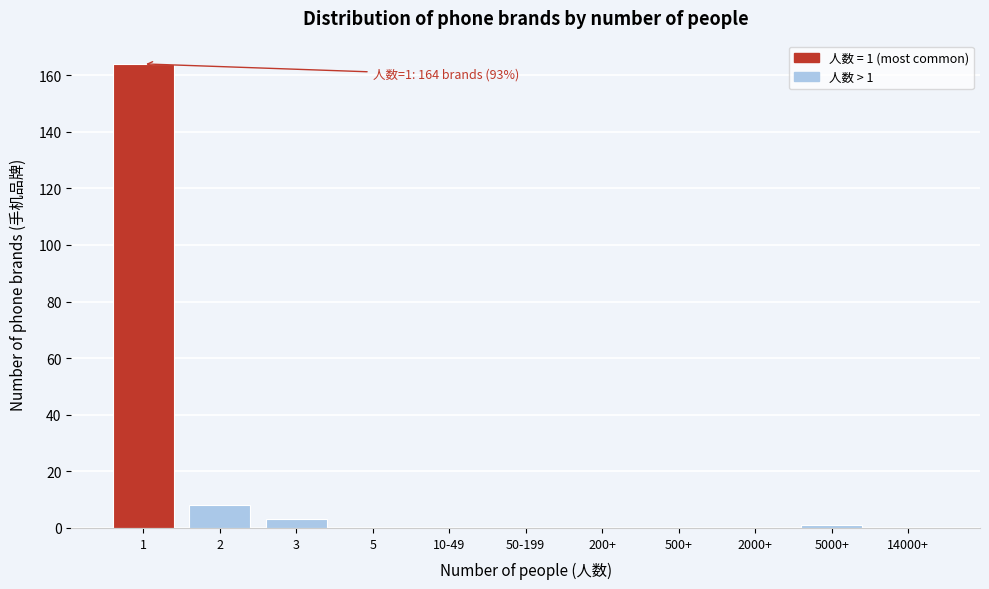

Reading right to left, list all the values displayed in this chart.

14000+=0	5000+=1	2000+=0	500+=0	200+=0	50-199=0	10-49=0	5=0	3=3	2=8	1=164